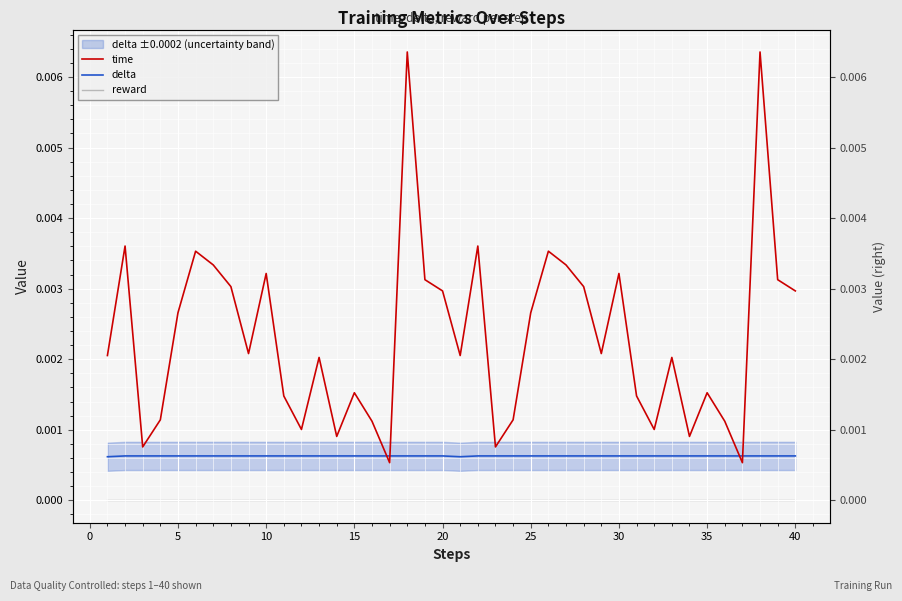

How many lines are shown in the chart?

3